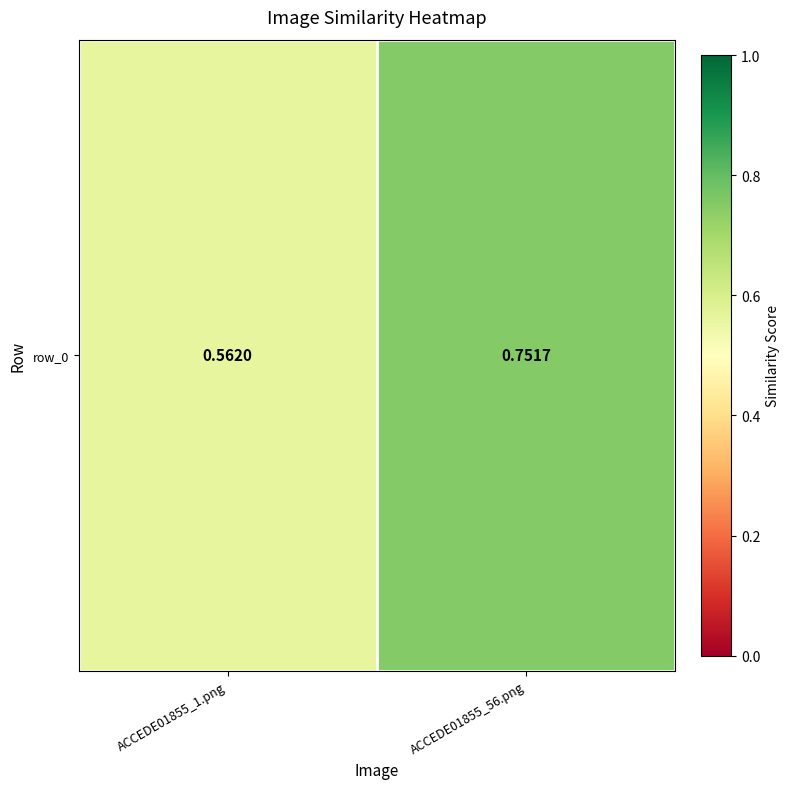

List the labels in order of value, smallest first.

ACCEDE01855_1.png, ACCEDE01855_56.png